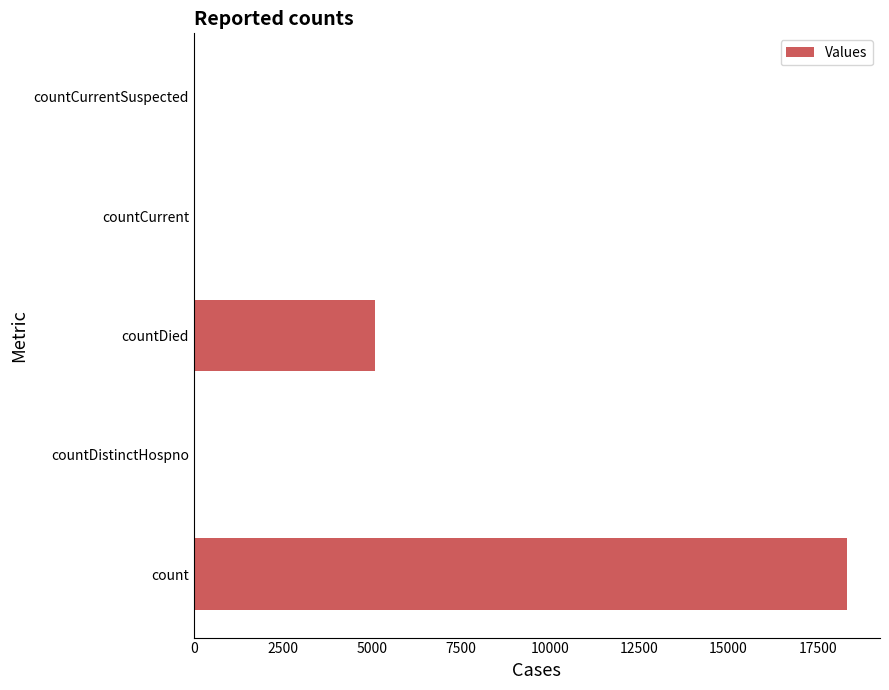

Count the number of data series in this chart.

1